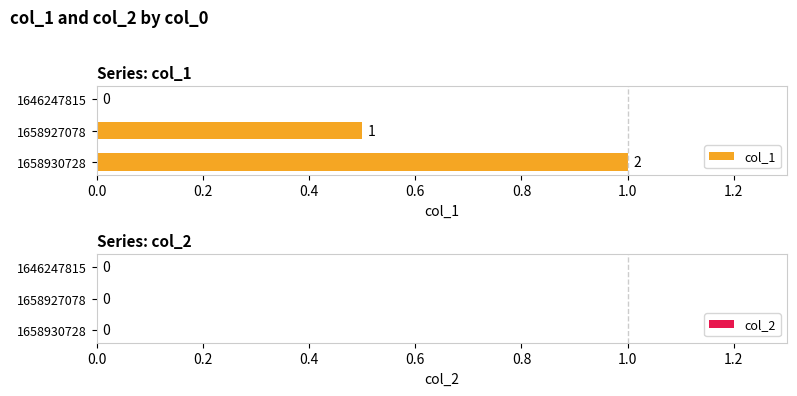

What is the difference between the highest and lowest values at 1658927078?

1